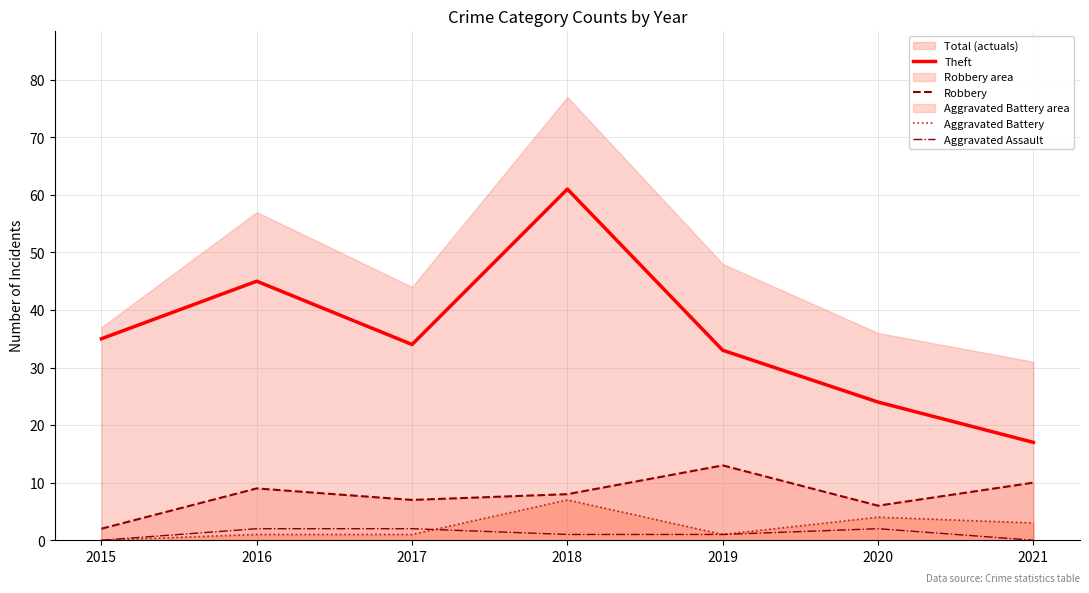

True or false: Aggravated Assault has a value of 1 at 2021.

False